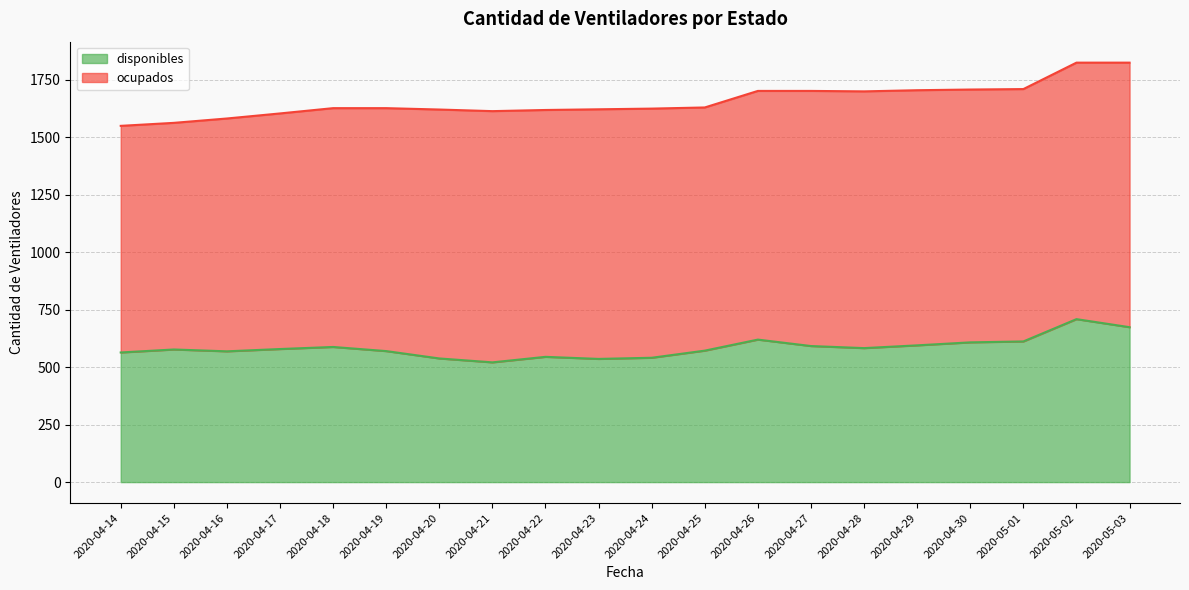

Where is the data nearest to the value 615?

2020-05-01